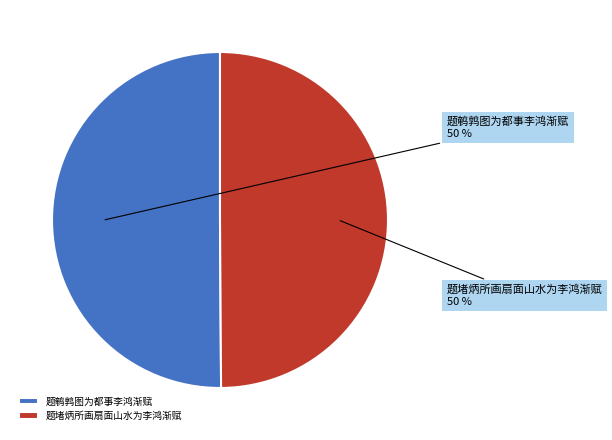

How many segments does this pie chart have?

2